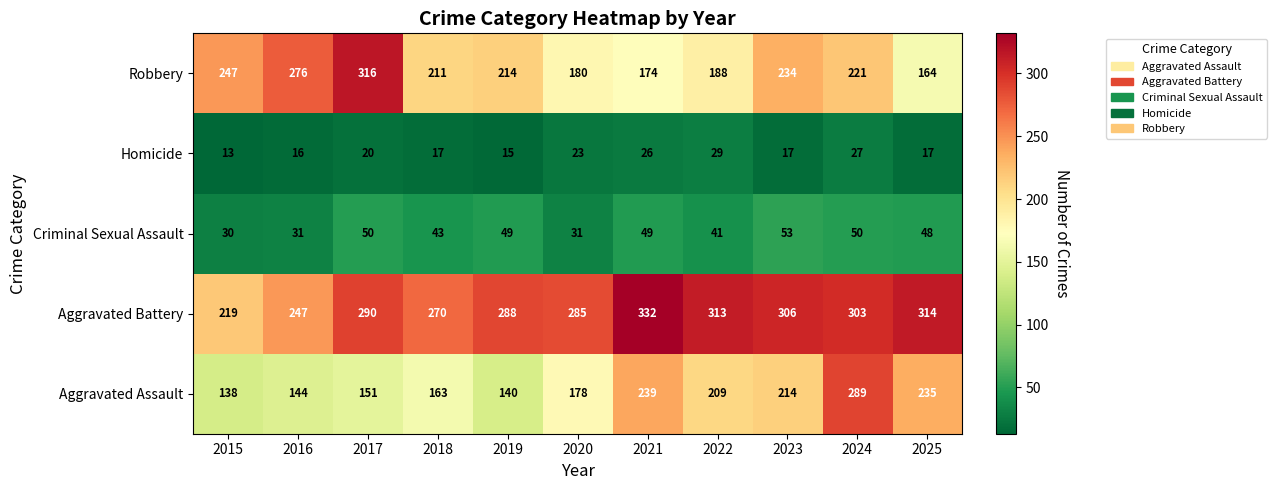

Rank the series by their maximum value, from highest to lowest.

Aggravated Battery, Robbery, Aggravated Assault, Criminal Sexual Assault, Homicide